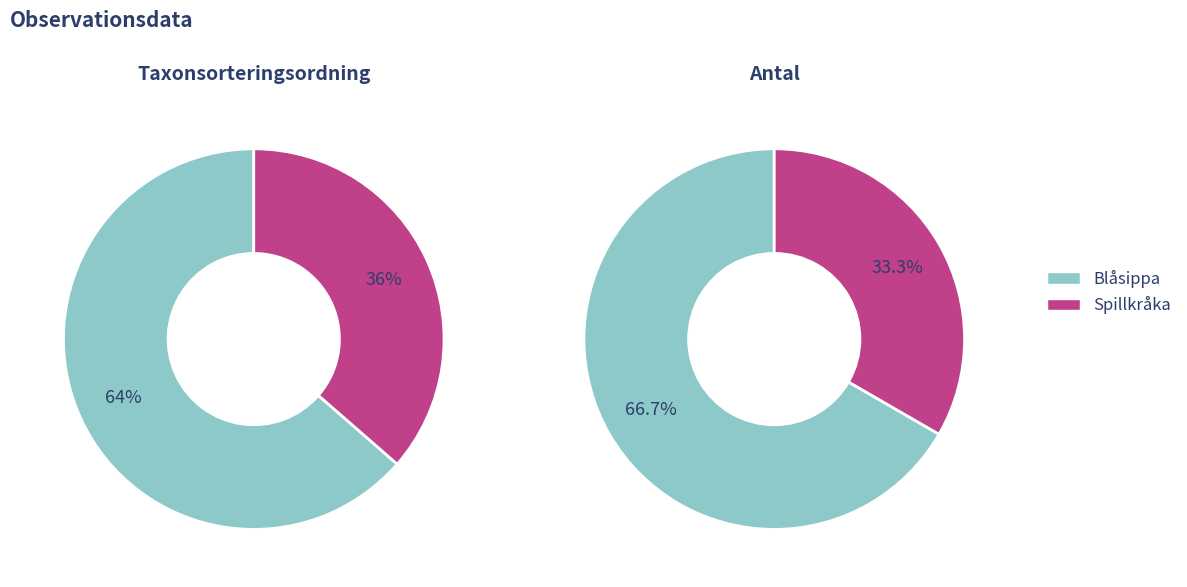

At Spillkråka, list the series in order from smallest to largest.

Antal, Taxonsorteringsordning